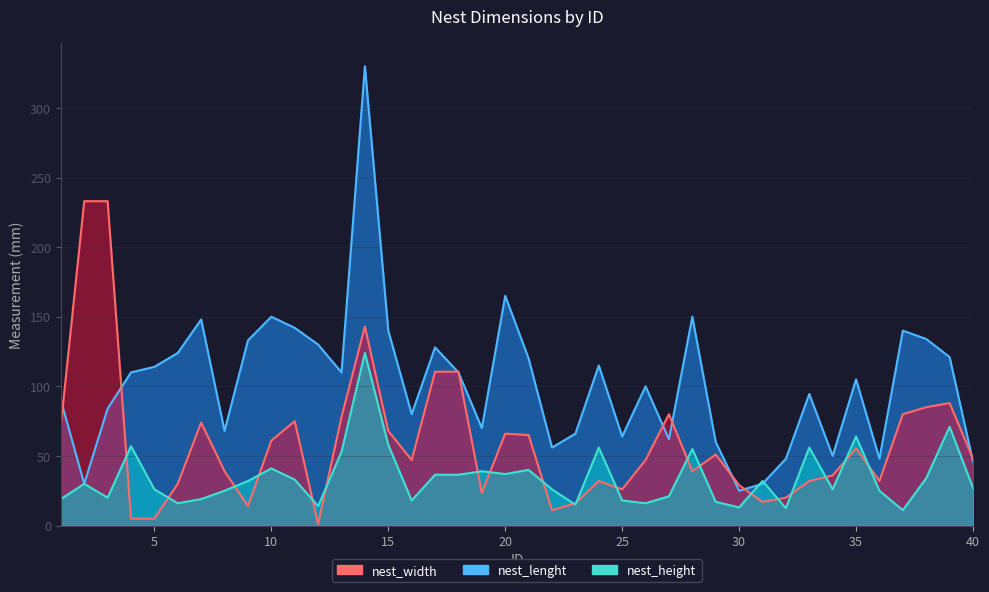

How many distinct data groups are displayed?

3